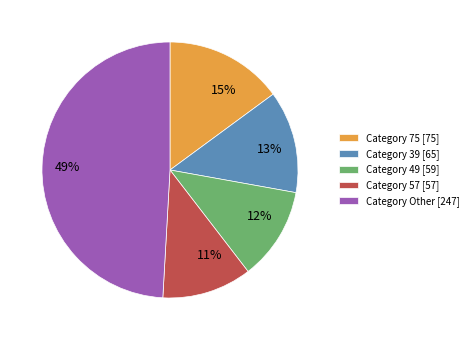

The Category 57 [57] slice represents 11% of the pie. True or false?

True